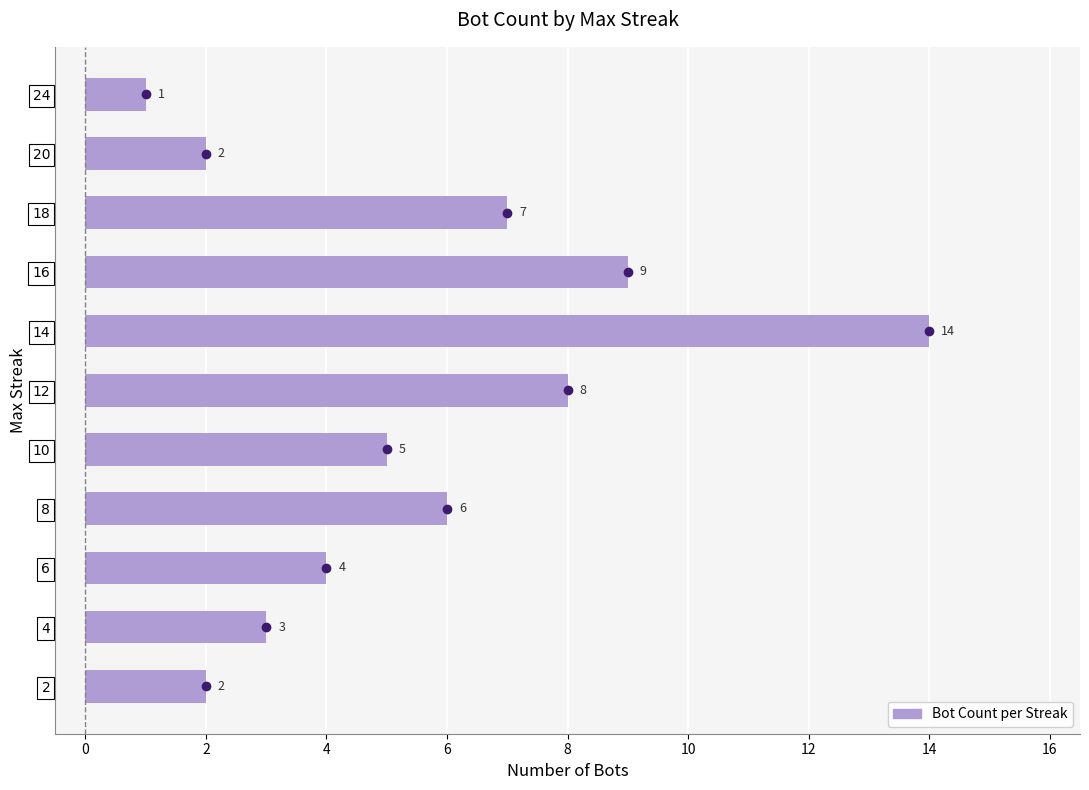

Is it true that the value at 4 is 2?

False